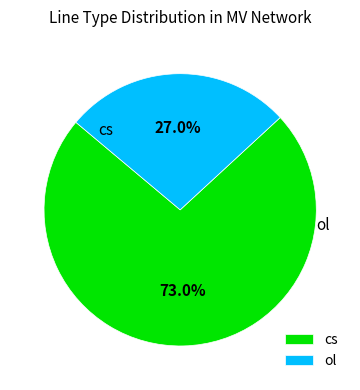

What is the majority slice?

cs